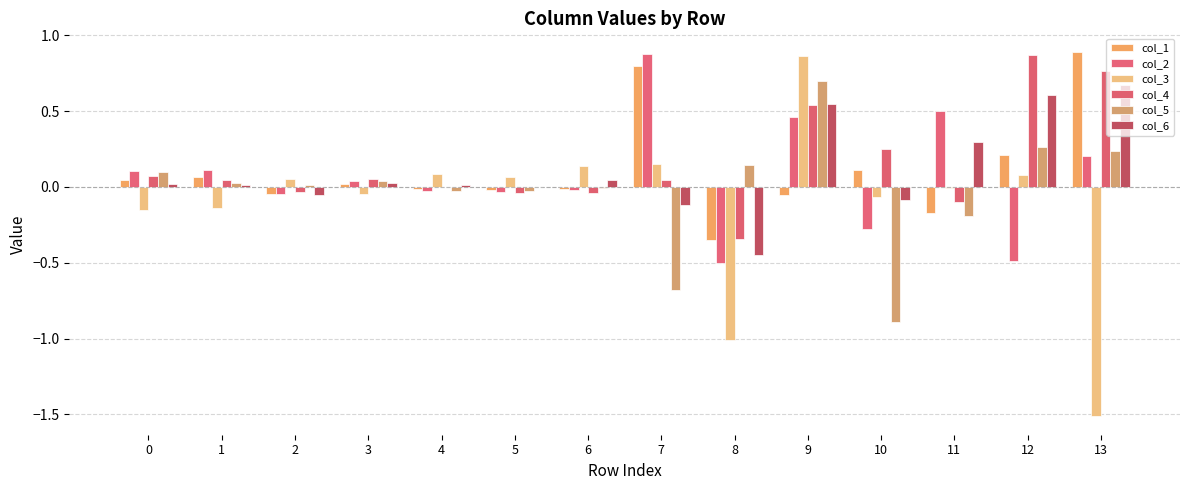

How many groups of bars are there?

14